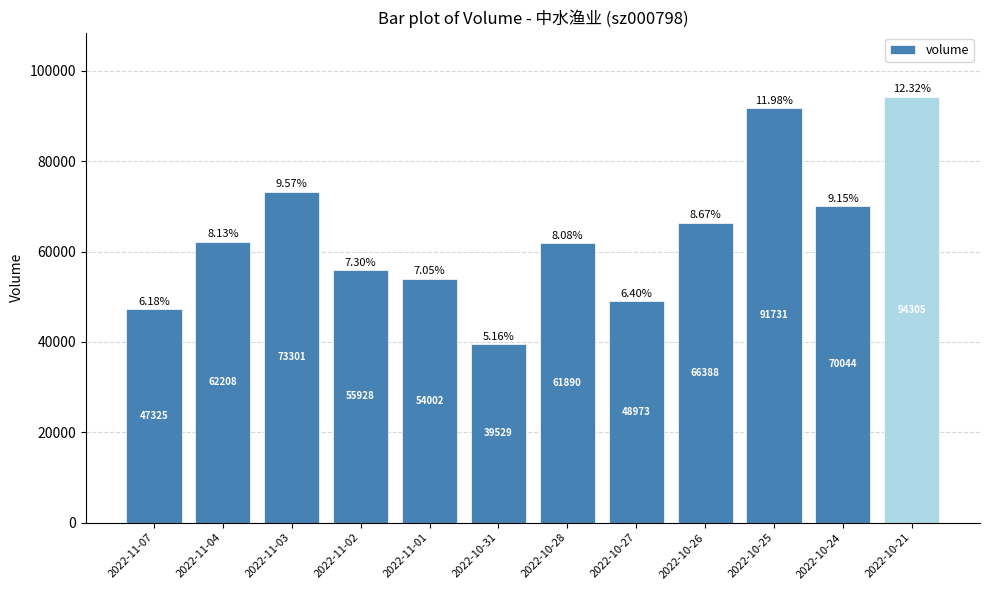

What is the label of the 12th bar from the left?

2022-10-21